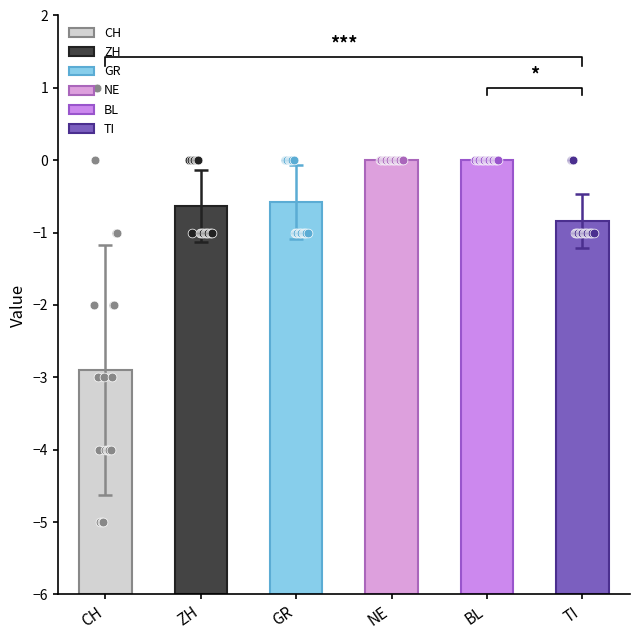

Which series contains the lowest Y value?

CH